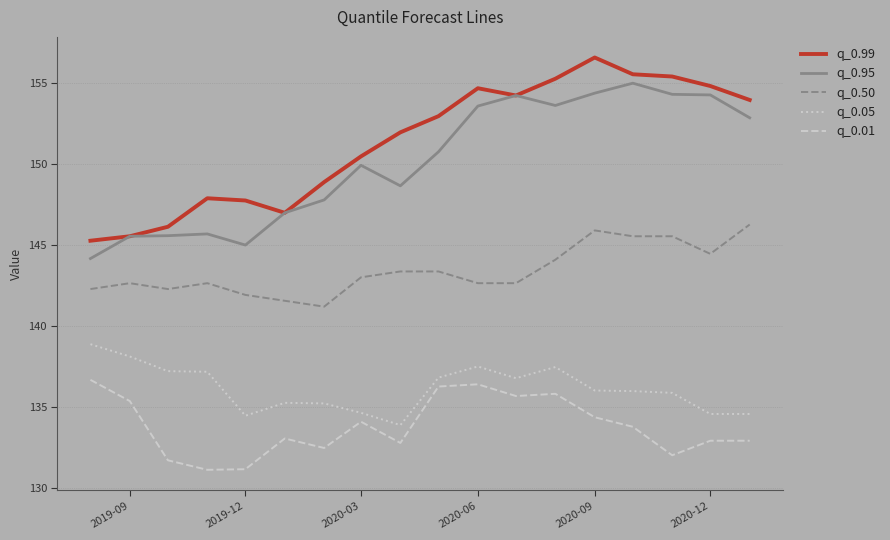

What is the greatest value displayed?

156.6